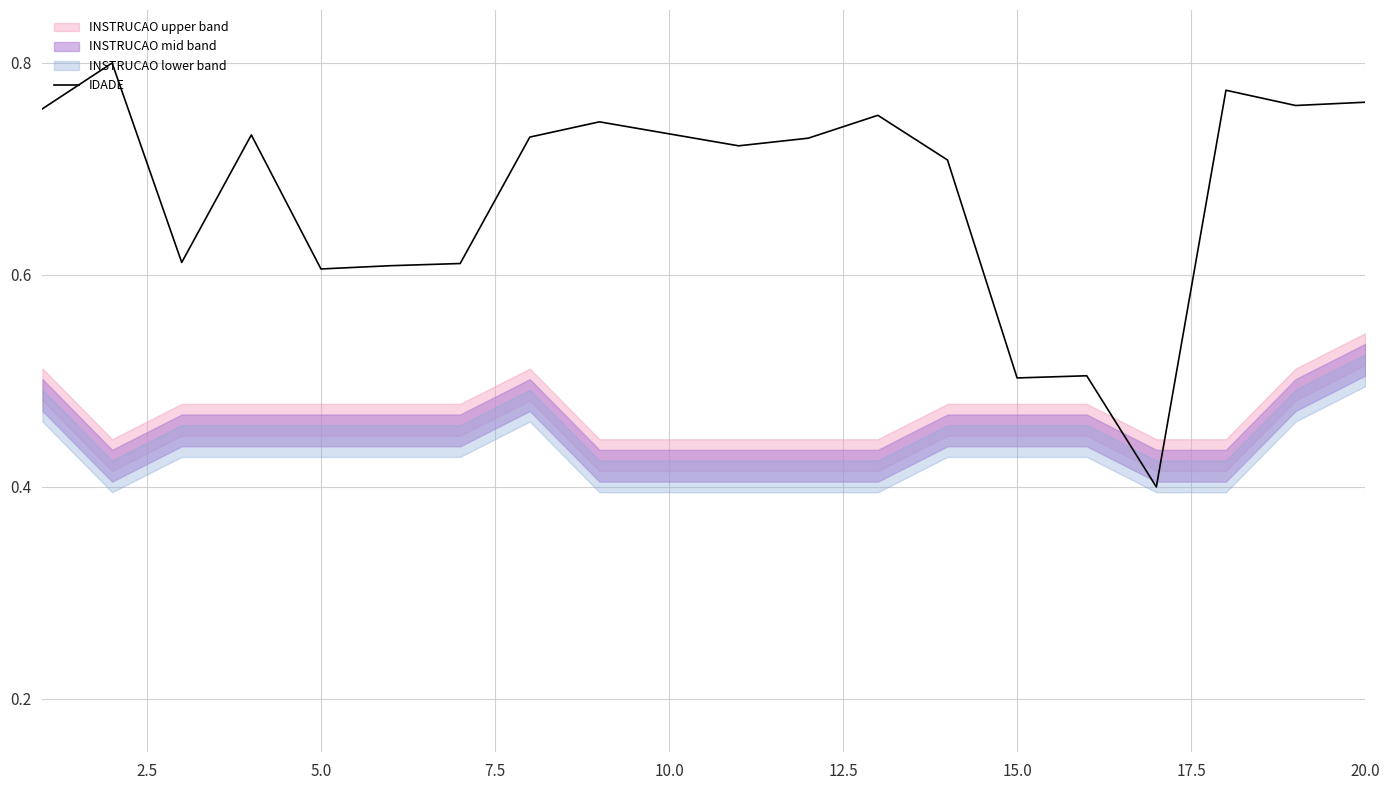

Reading left to right, list all the values displayed in this chart.

0.8	0.8	0.6	0.7	0.6	0.6	0.6	0.7	0.7	0.7	0.7	0.7	0.8	0.7	0.5	0.5	0.4	0.8	0.8	0.8